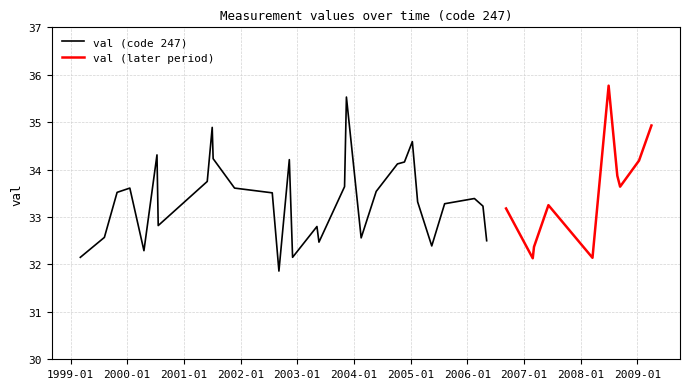

What is the maximum value for val (code 247)?

35.5